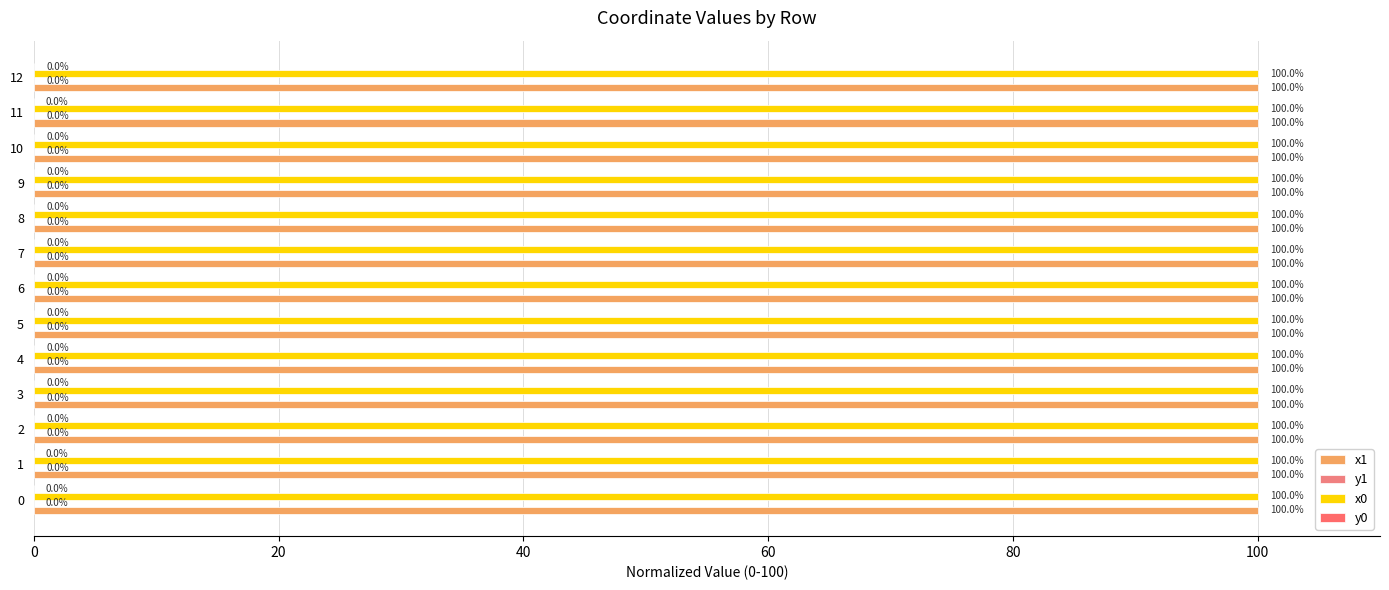

True or false: y0 has a value of 0.0 at 0.

True